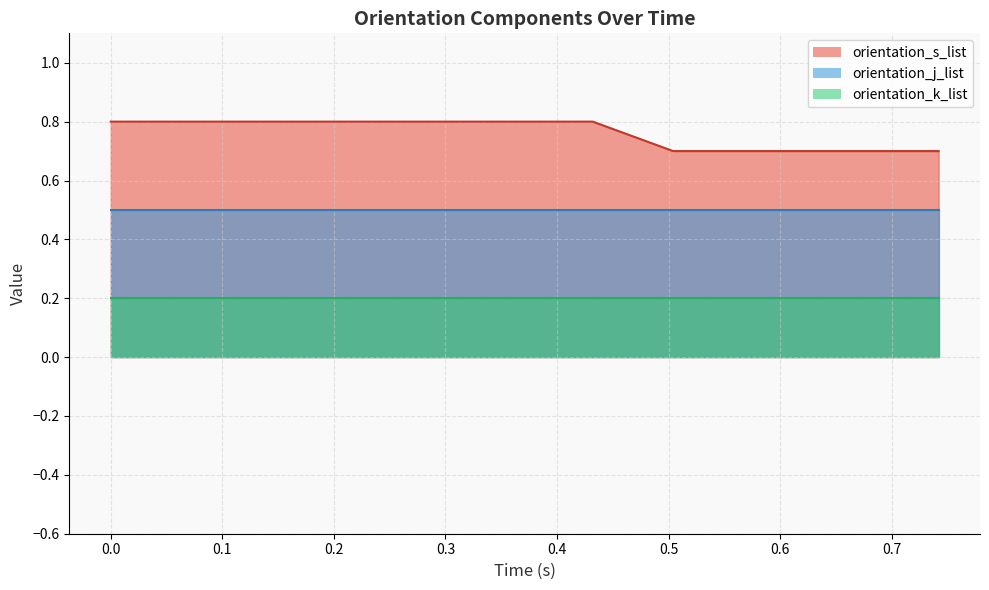

True or false: orientation_j_list has a value of 0.5 at 0.113.

True